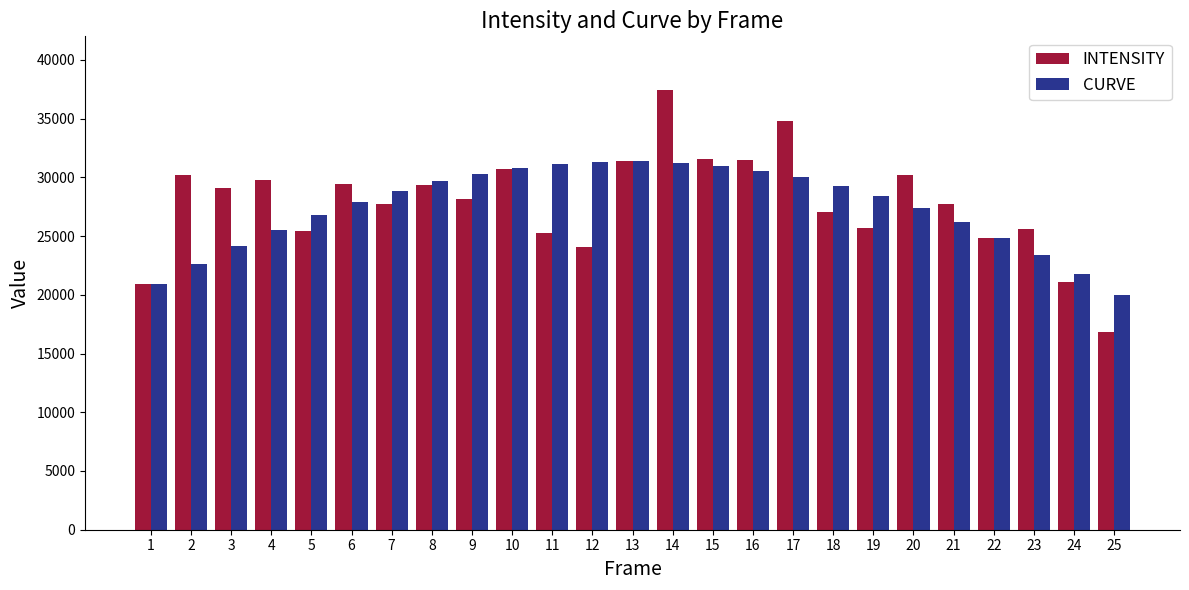

At which label is INTENSITY closest to 27125?

18